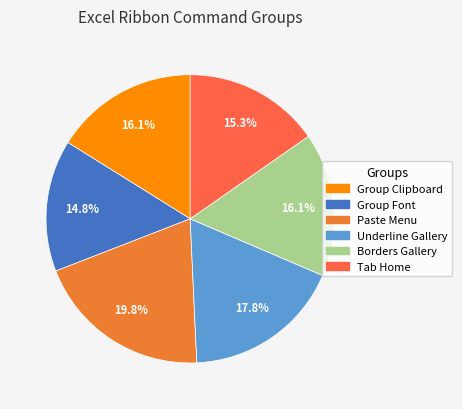

To the nearest percent, what is the average slice percentage?

17%